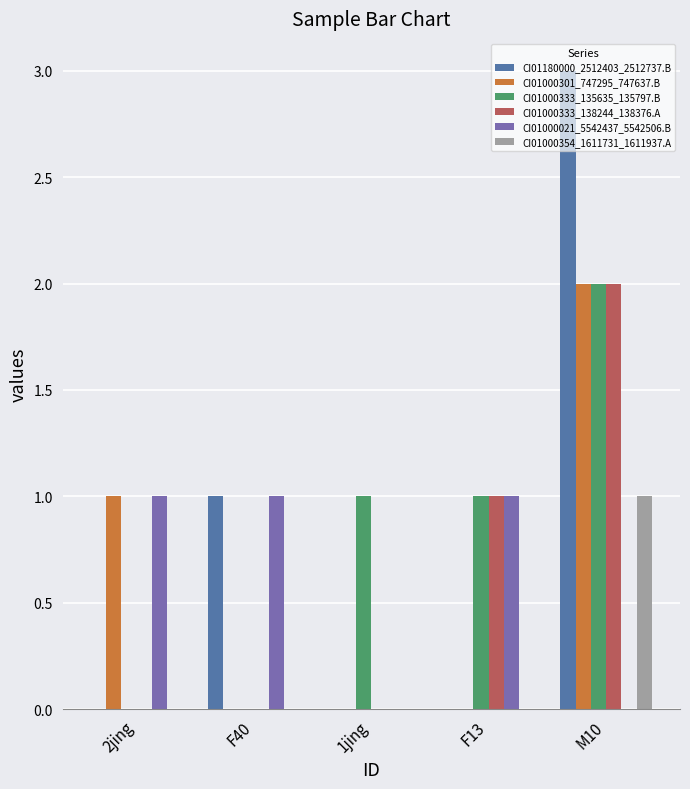

True or false: CI01000301_747295_747637.B has a value of 0 at F40.

True